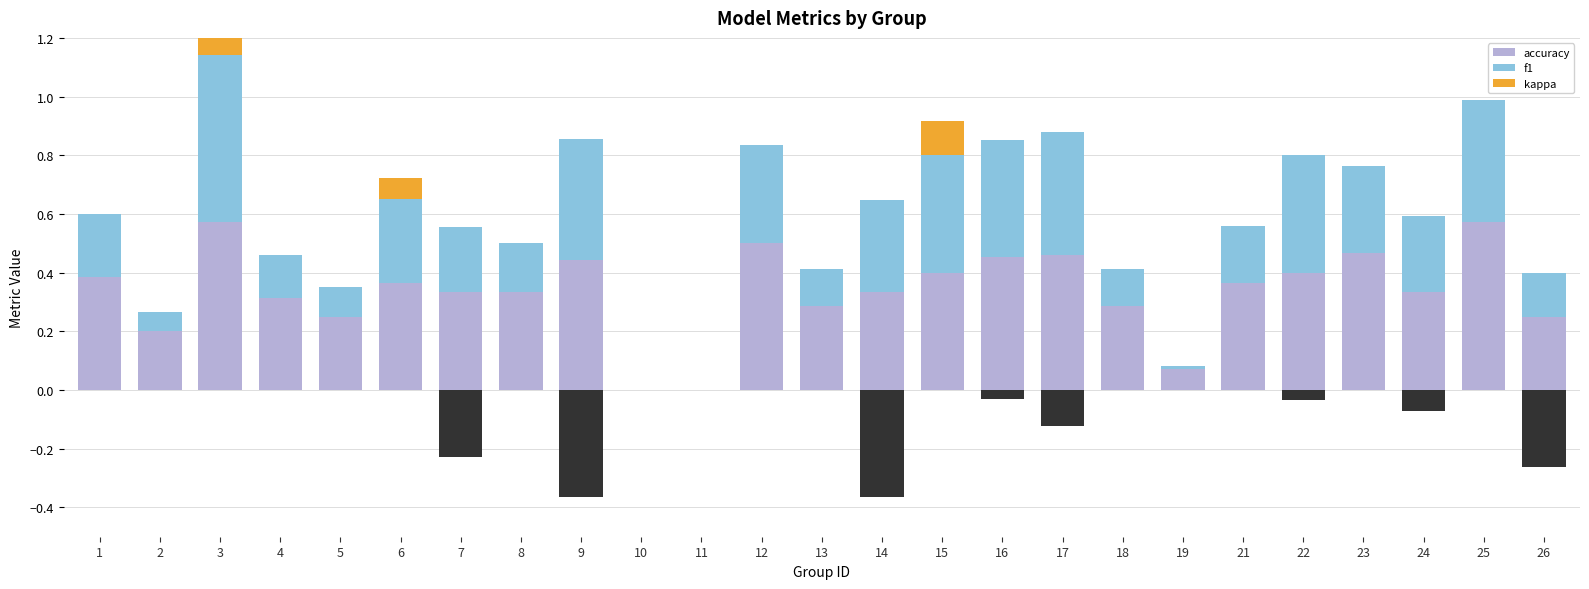

List the series in order of their peak value, highest first.

accuracy, f1, kappa